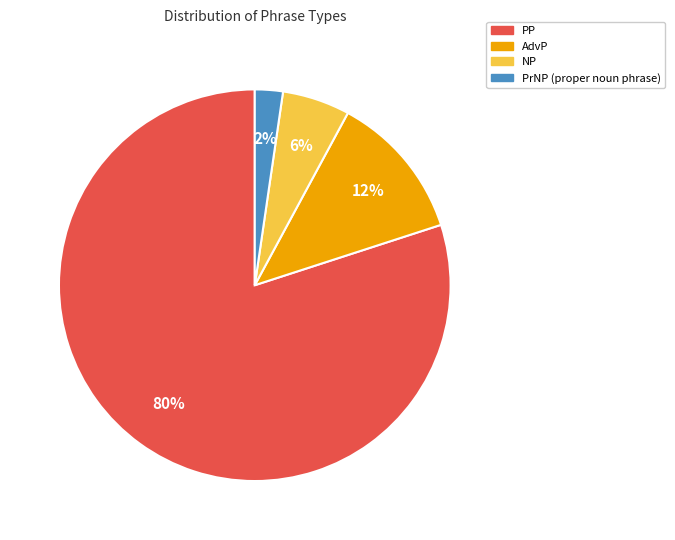

Which category has the biggest portion of the pie?

PP